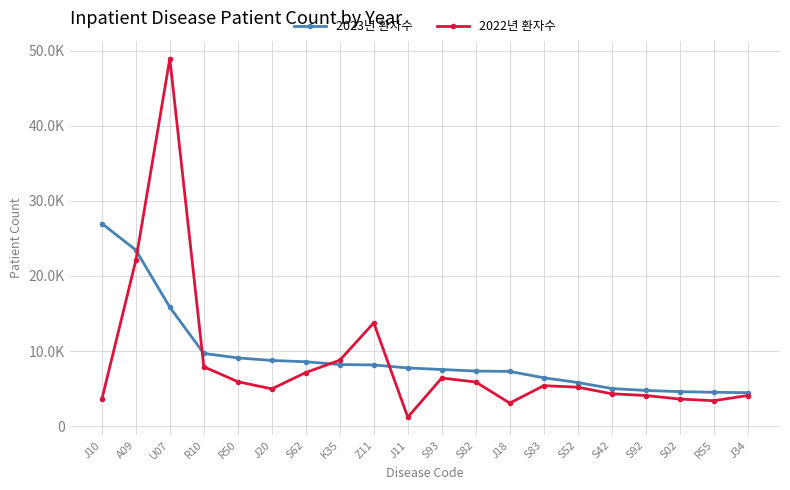

True or false: 2022년 환자수 and 2023년 환자수 intersect in this chart.

True